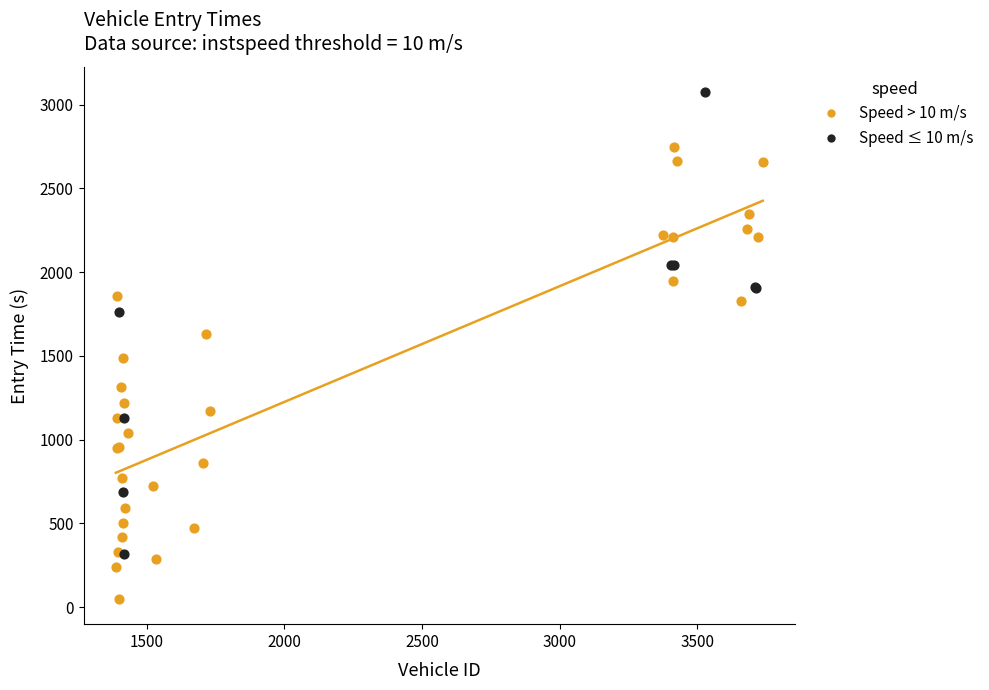

Which series contains the highest Y value?

Speed ≤ 10 m/s